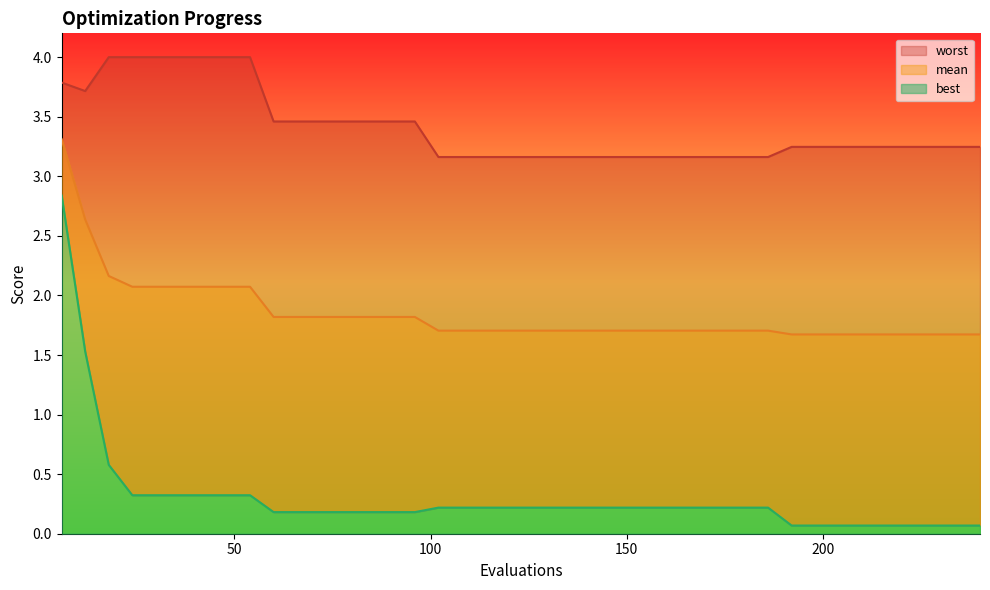

At which category is the sum across all series the highest?

6